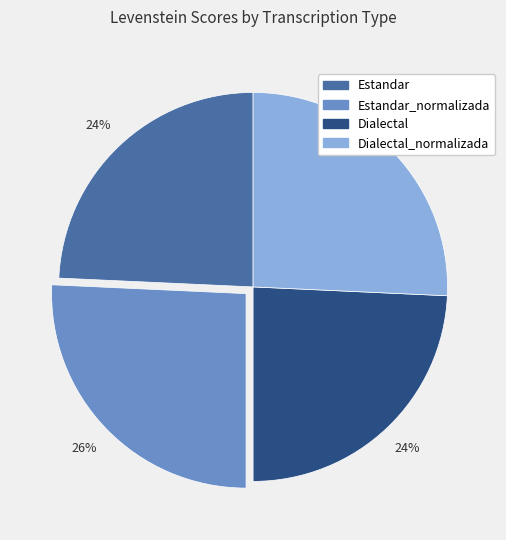

Is there a majority slice in this chart?

No